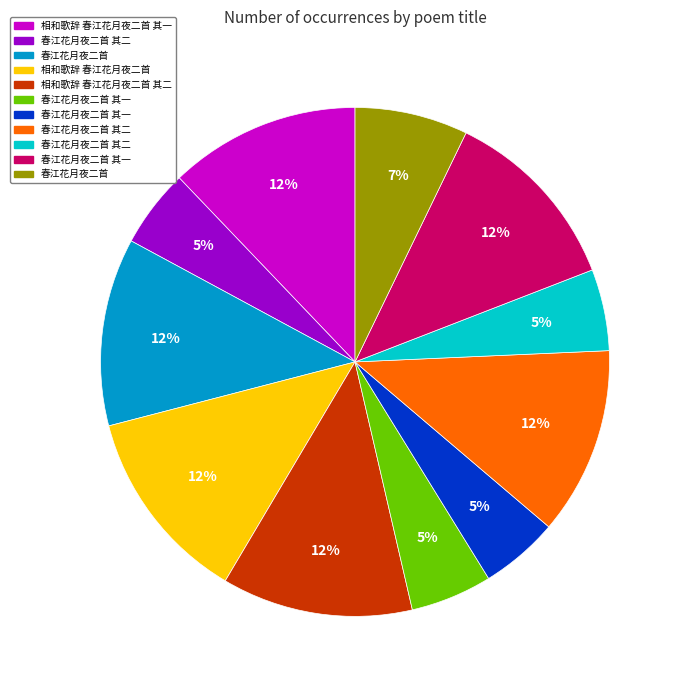

Does any single category account for the majority?

No